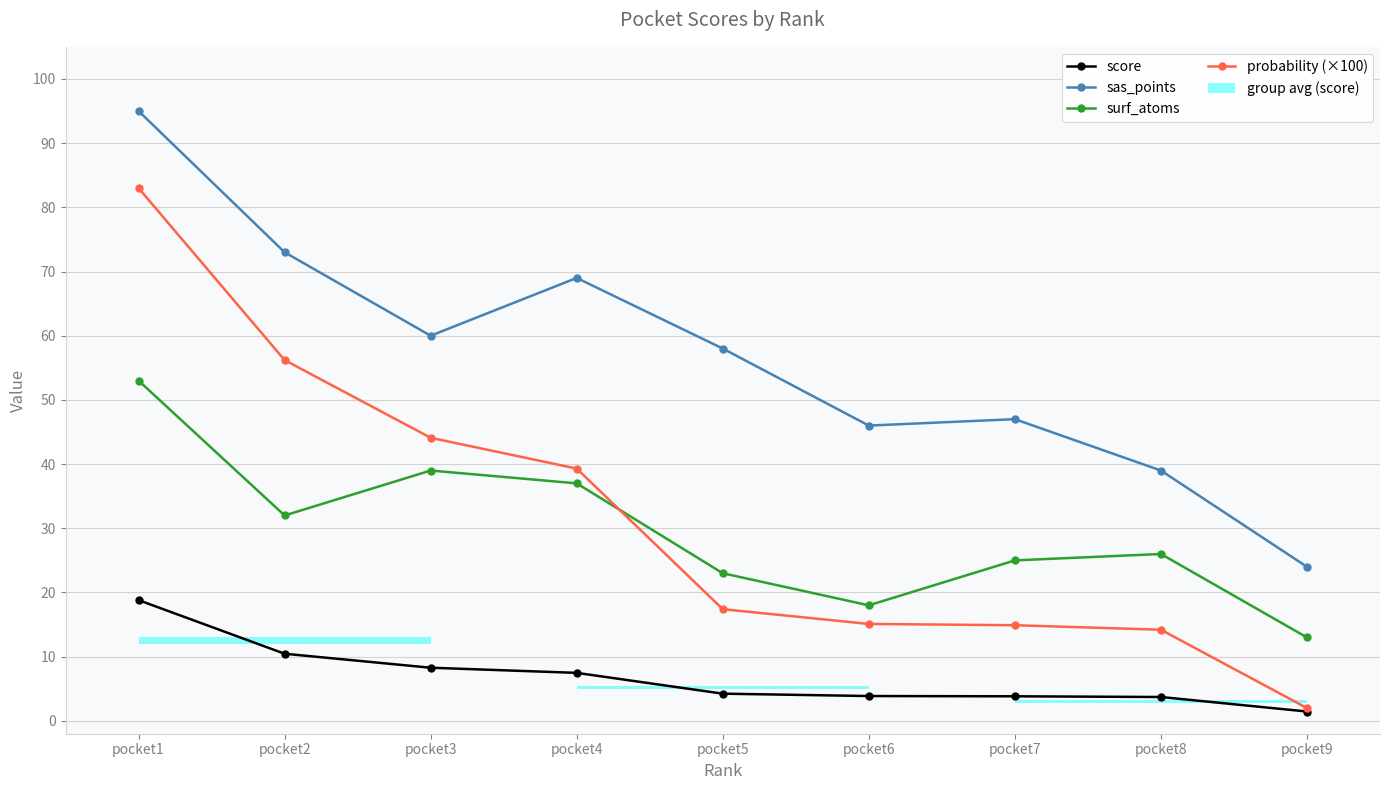

True or false: probability (×100) and sas_points cross at least once.

False